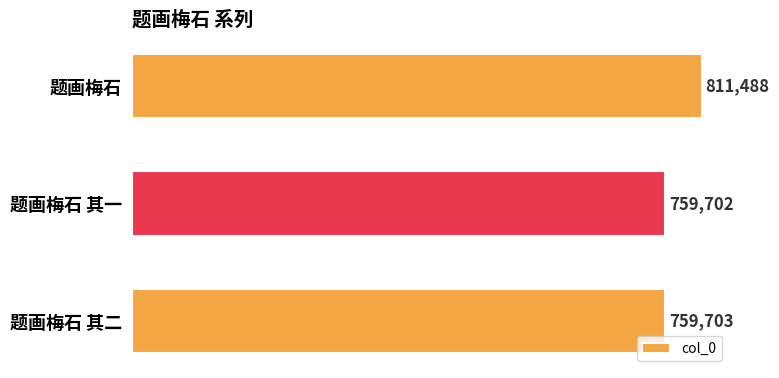

At which label is the value closest to 785595?

题画梅石 其二